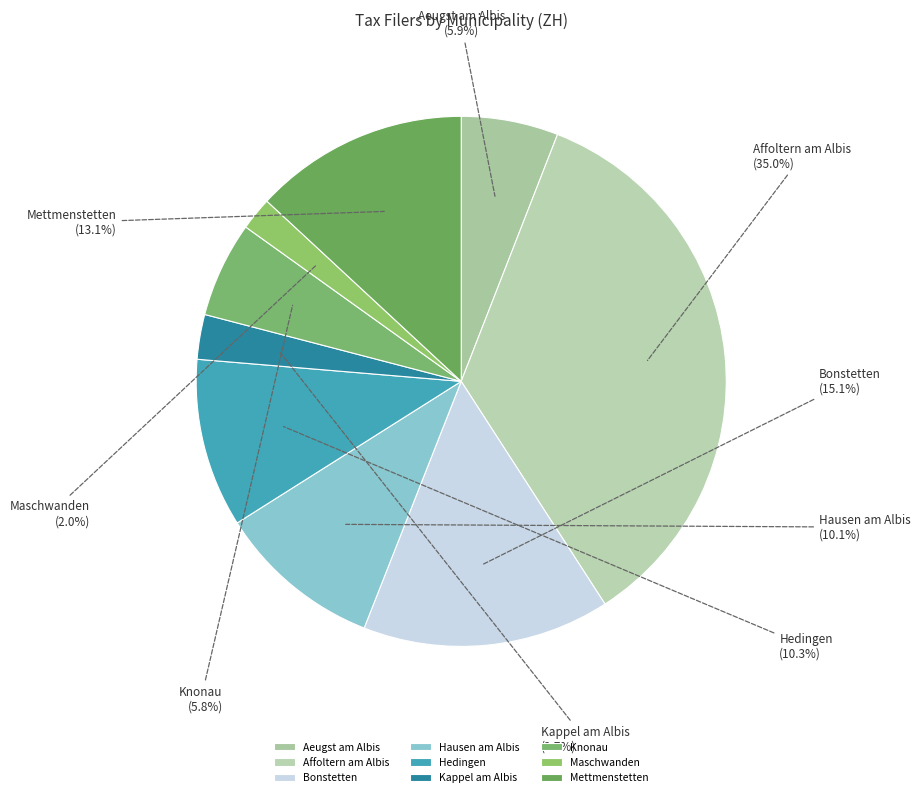

Between Maschwanden and Affoltern am Albis, which is larger?

Affoltern am Albis